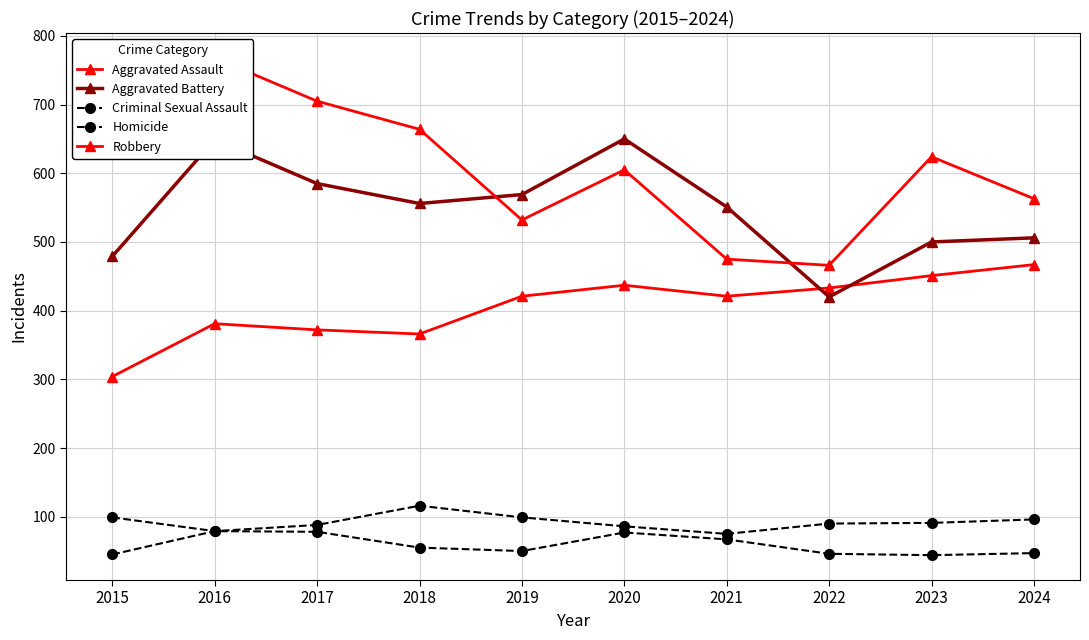

How many data points in Homicide are above 55?

4